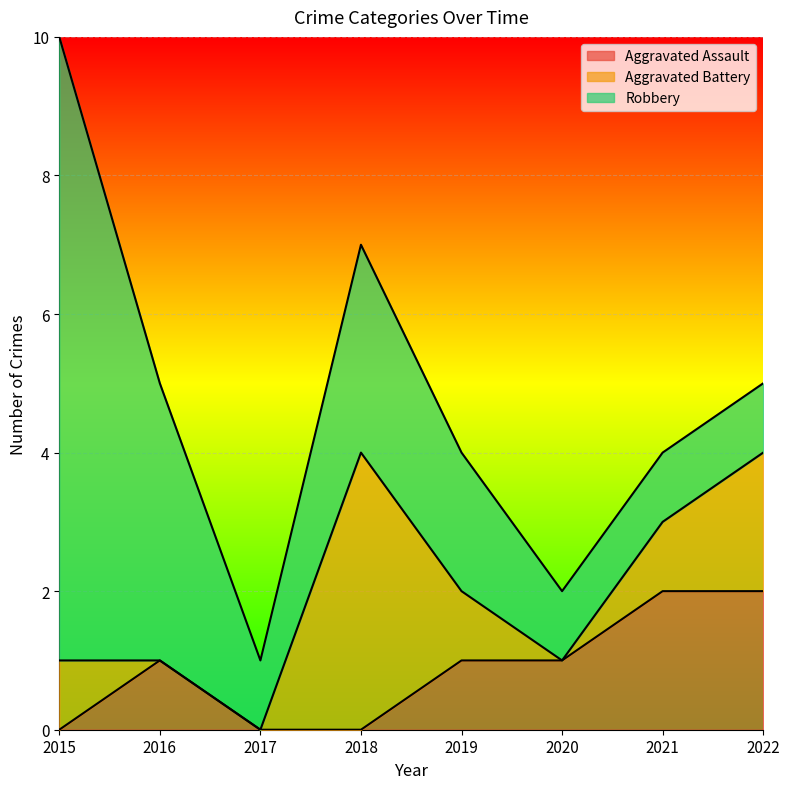

In Robbery, how many points are higher than both neighbors (excluding endpoints)?

1